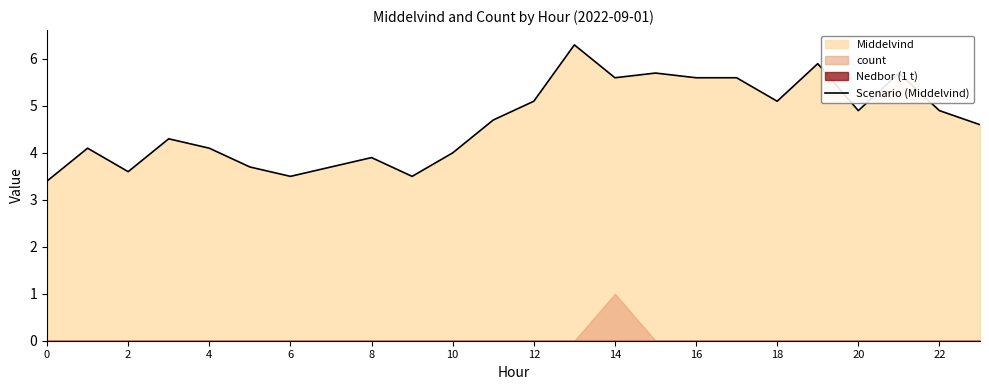

Reading left to right, what are all the values shown in this chart?

3.4	4.1	3.6	4.3	4.1	3.7	3.5	3.7	3.9	3.5	4.0	4.7	5.1	6.3	5.6	5.7	5.6	5.6	5.1	5.9	4.9	5.7	4.9	4.6